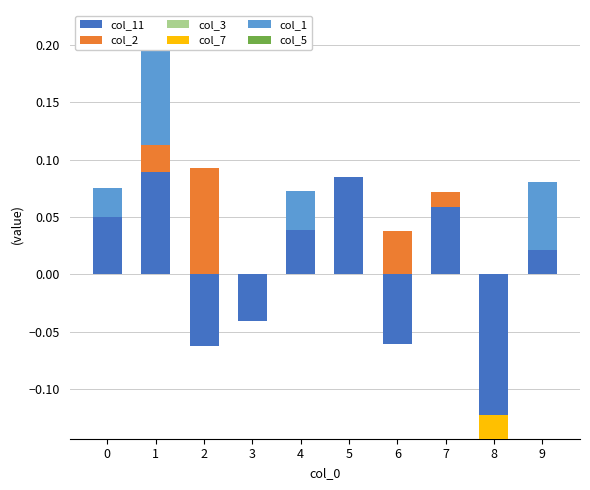

Is the value of col_11 at 9 greater than the value of col_5 at 1?

Yes